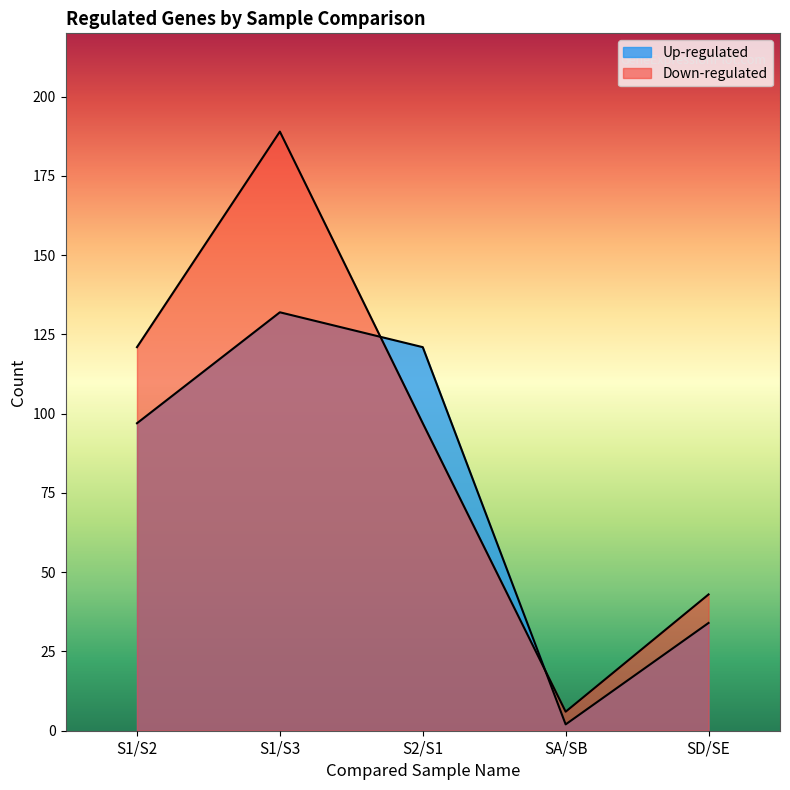

At how many categories does at least one series exceed 154?

1